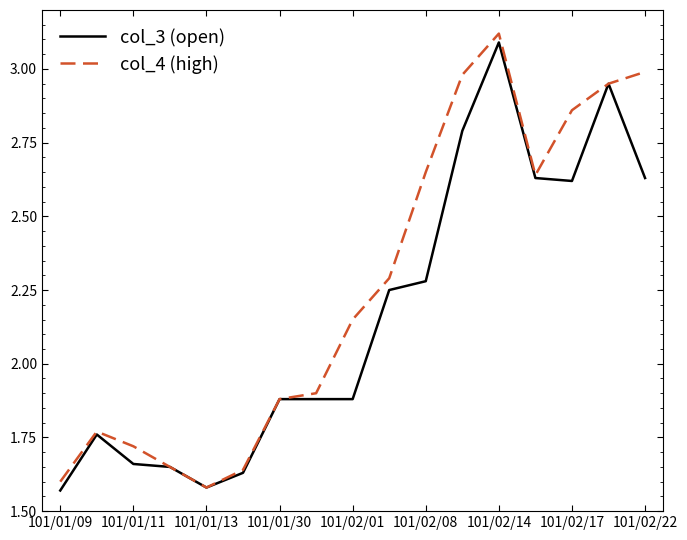

Which series has the largest total across all categories?

col_4 (high)